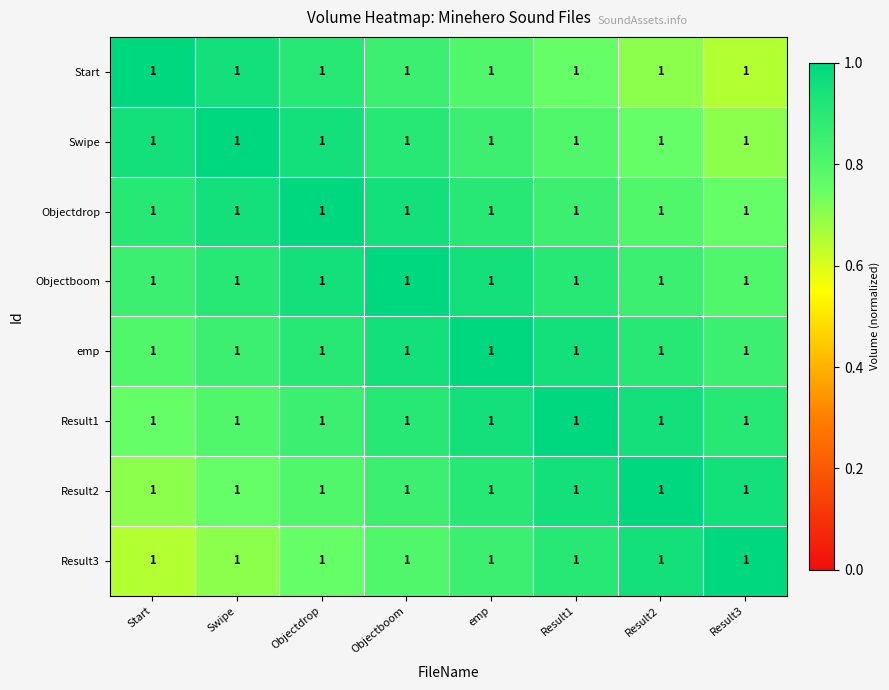

The value of Result3 at Result2 is 1.7. True or false?

False